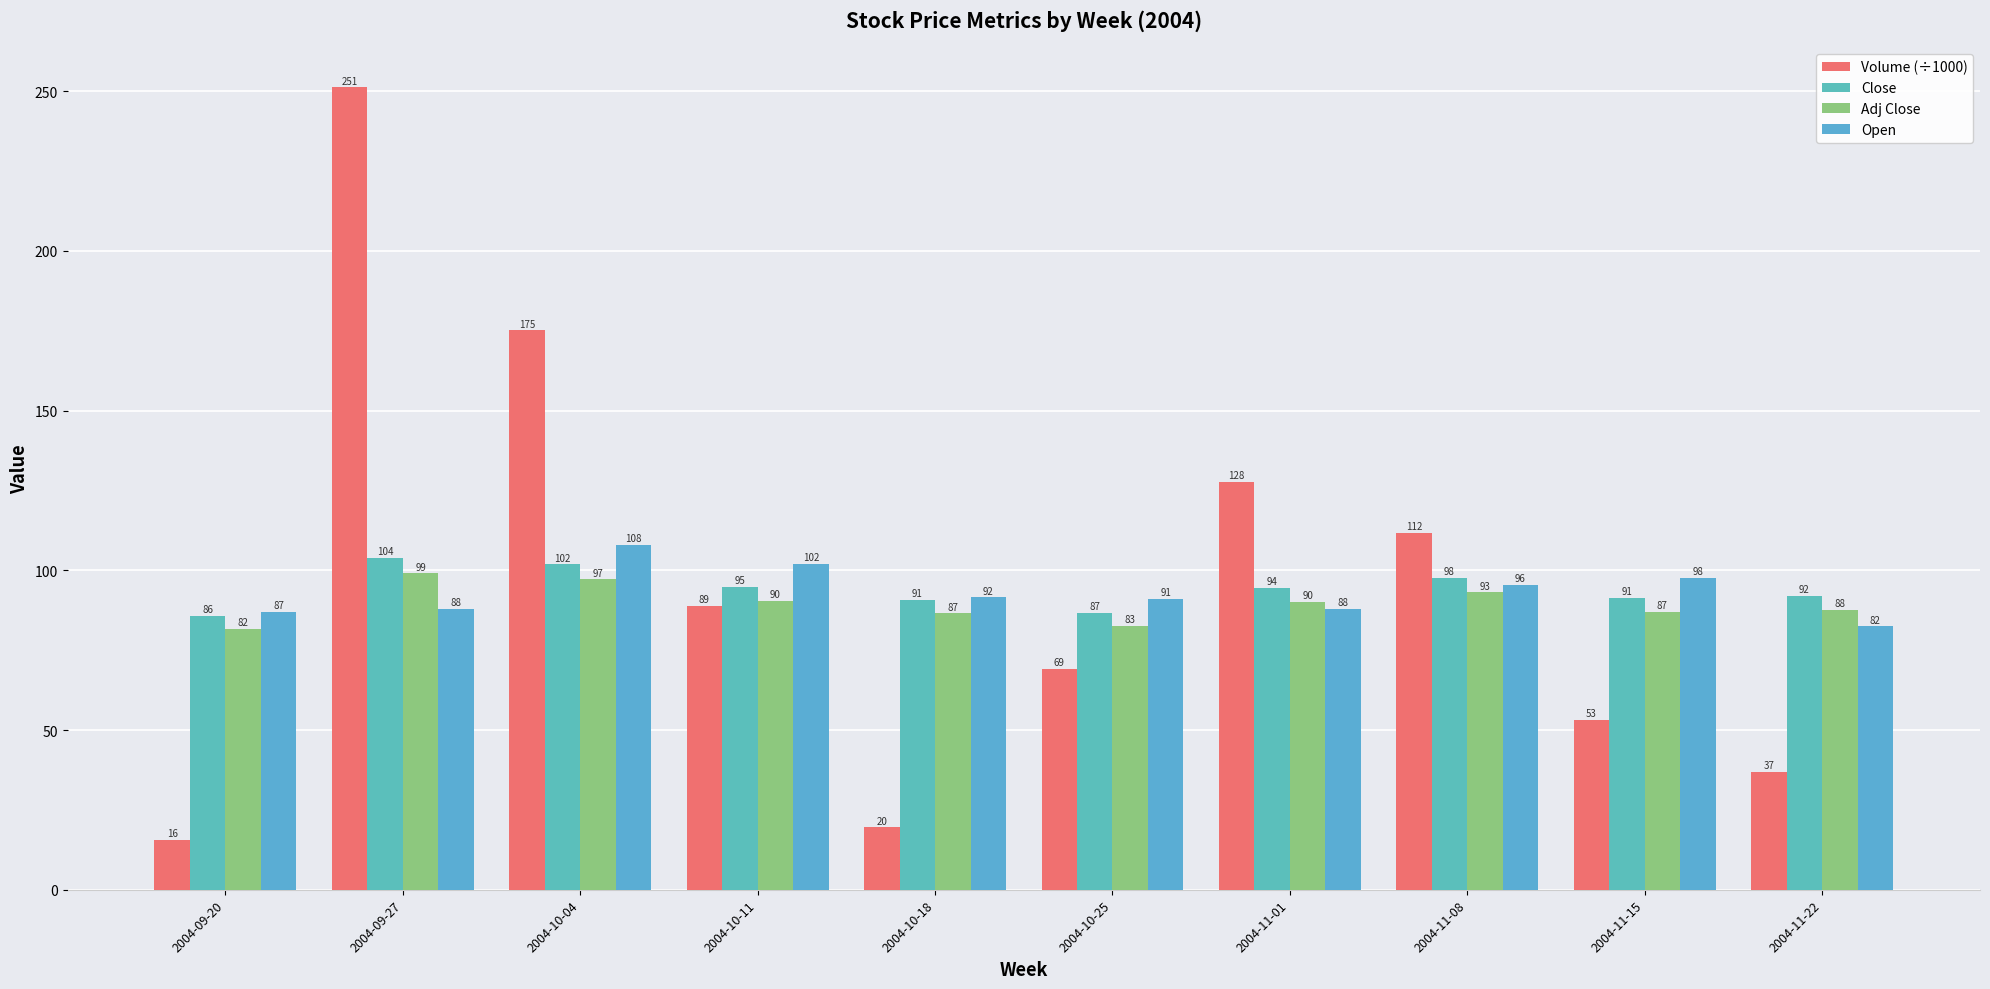

Is it true that Open equals 145.2 at 2004-11-22?

False